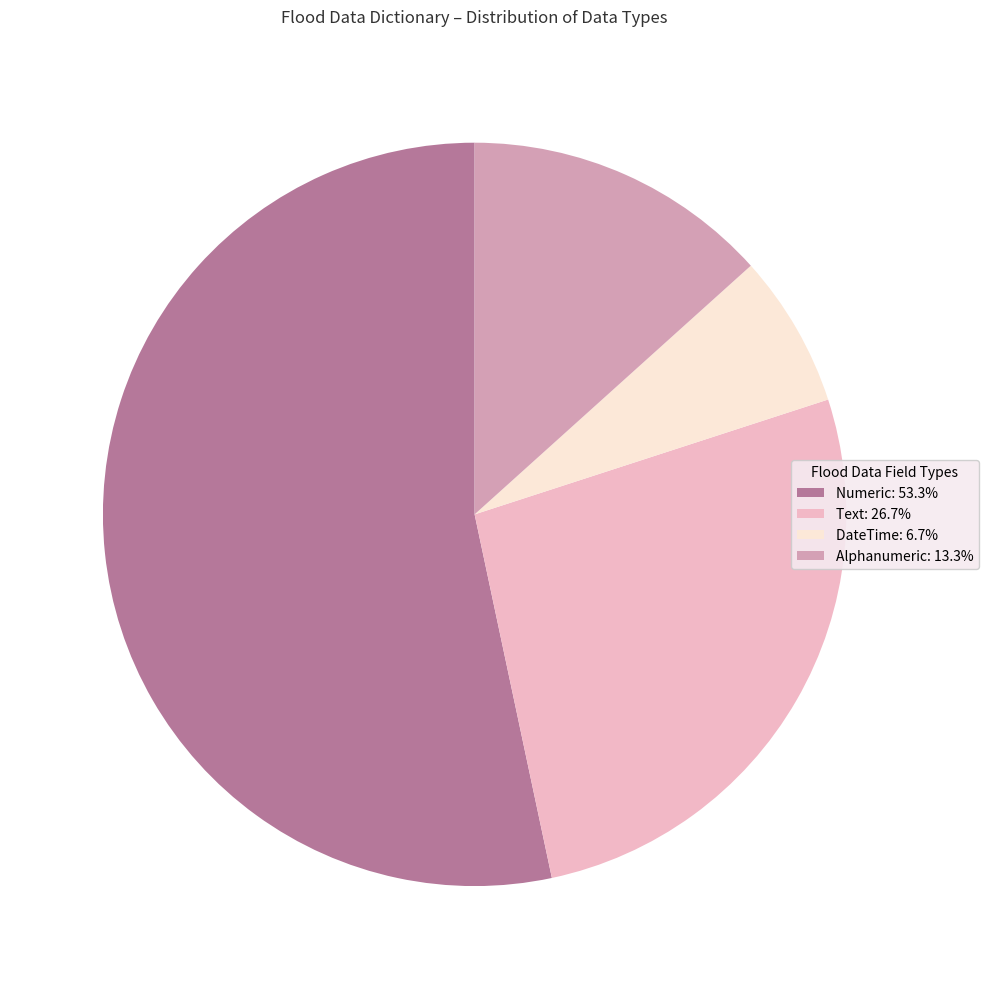

Is there a majority slice in this chart?

Yes